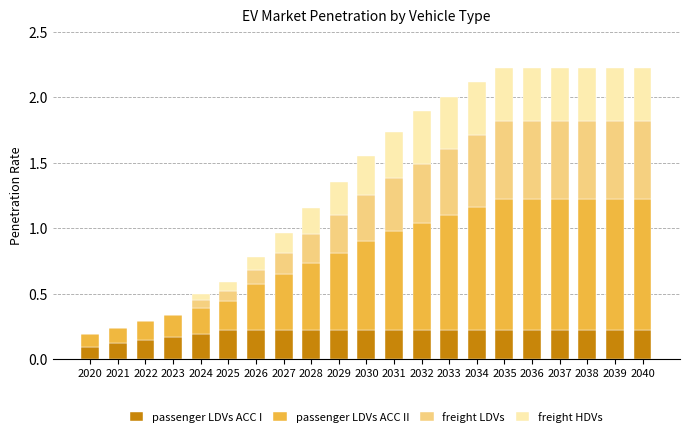

The value of passenger LDVs ACC I at 2027 is 0.2. True or false?

True